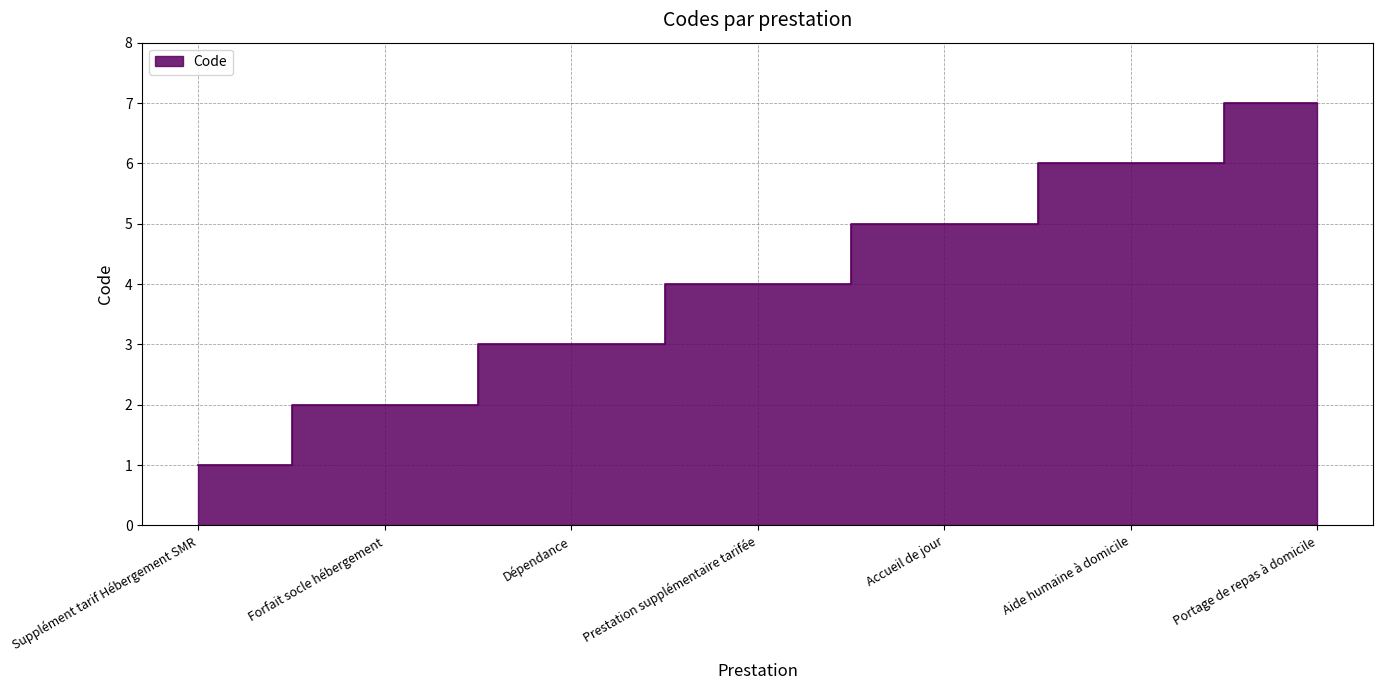

True or false: there are more than 2 points higher than both neighbors.

False